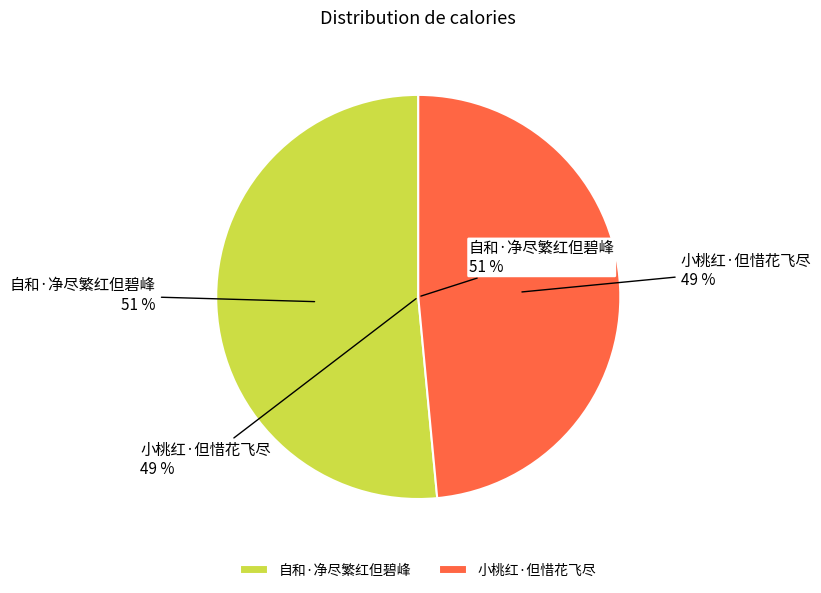

What percentage is the 自和·净尽繁红但碧峰 slice, to the nearest percent?

51%